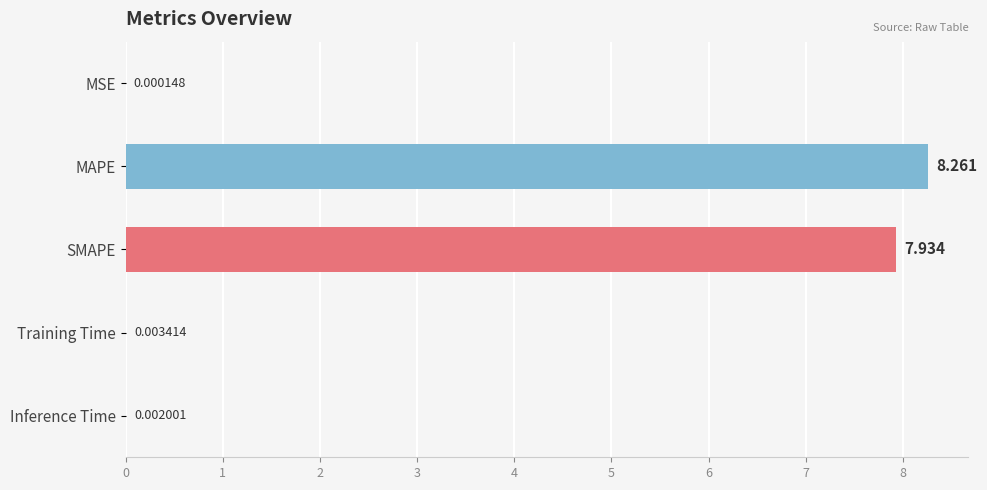

Which label corresponds to the largest value in the chart?

MAPE